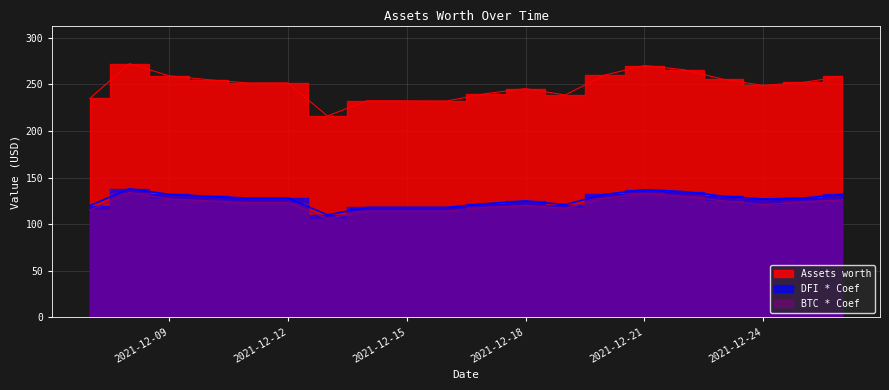

What is the value of the DFI * Coef point at the 7th from the left?

110.0